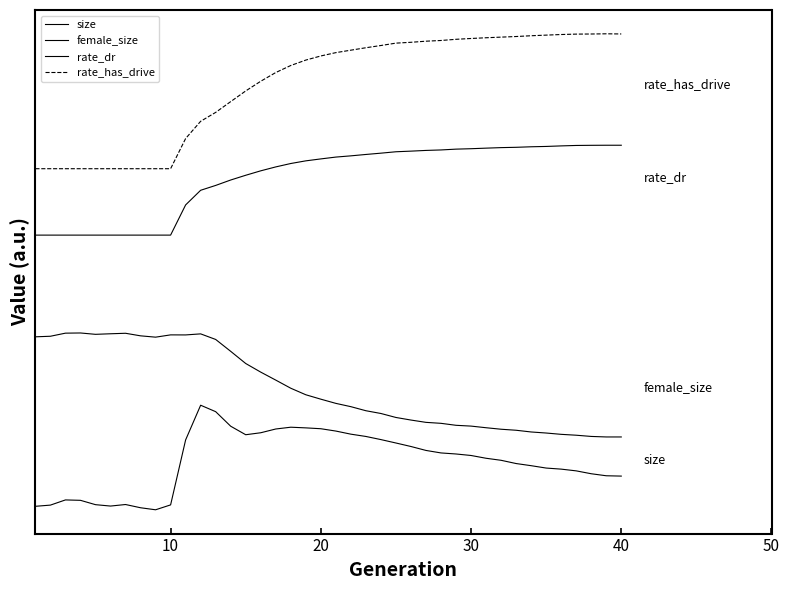

Does the chart display data point markers on the line(s)?

No